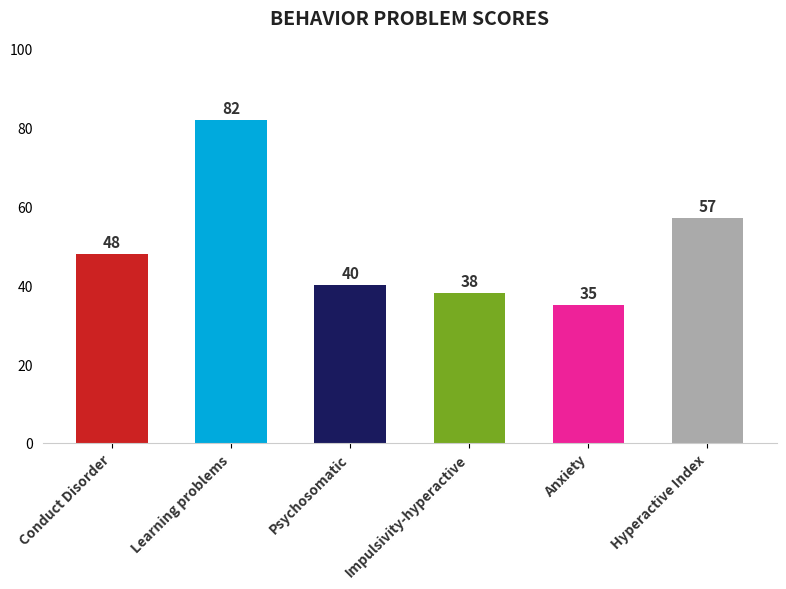

Does the chart contain any negative values?

No